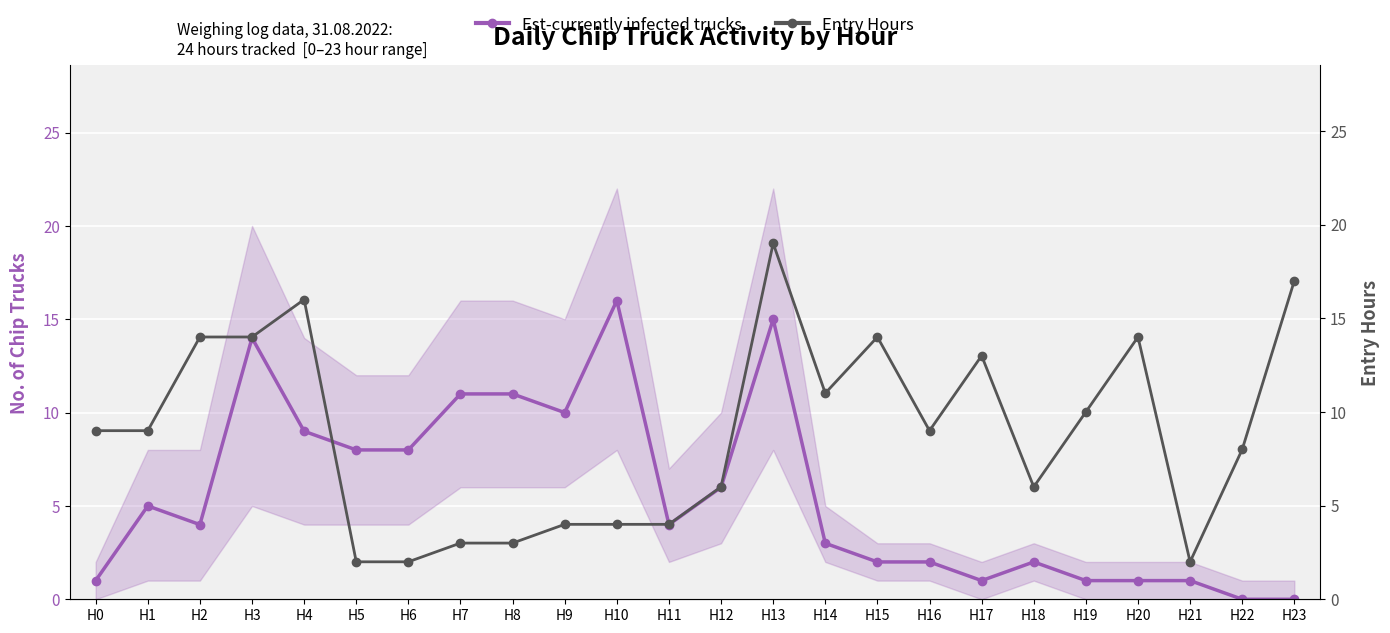

Which category has the lowest value in the Entry Hours series?

H5